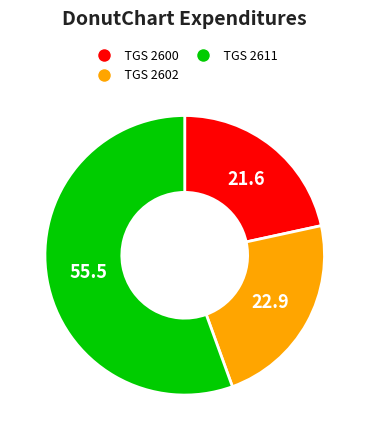

What is the largest slice in the pie chart?

TGS 2611